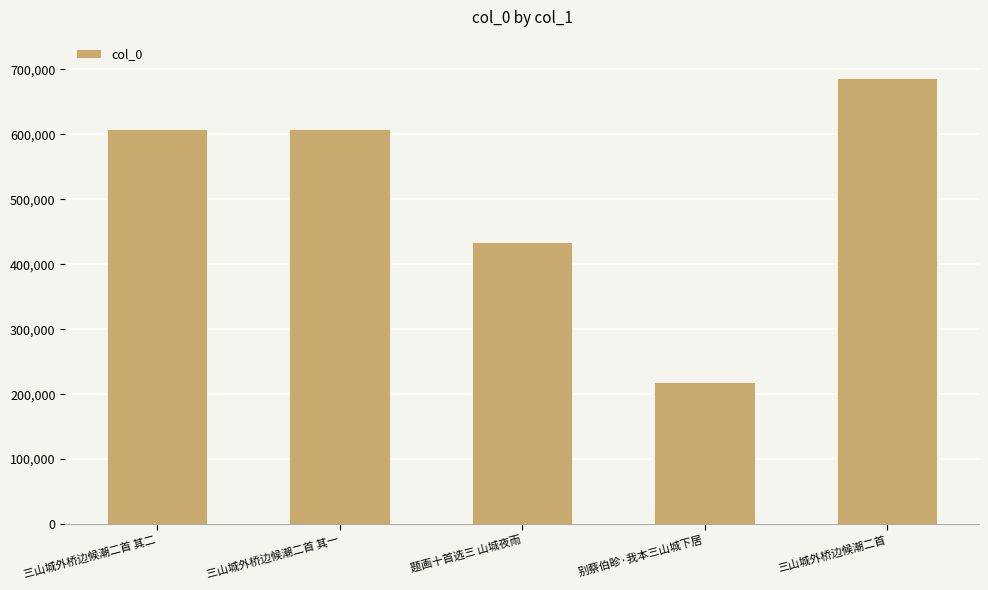

Which category has the highest value across all series?

三山城外桥边候潮二首